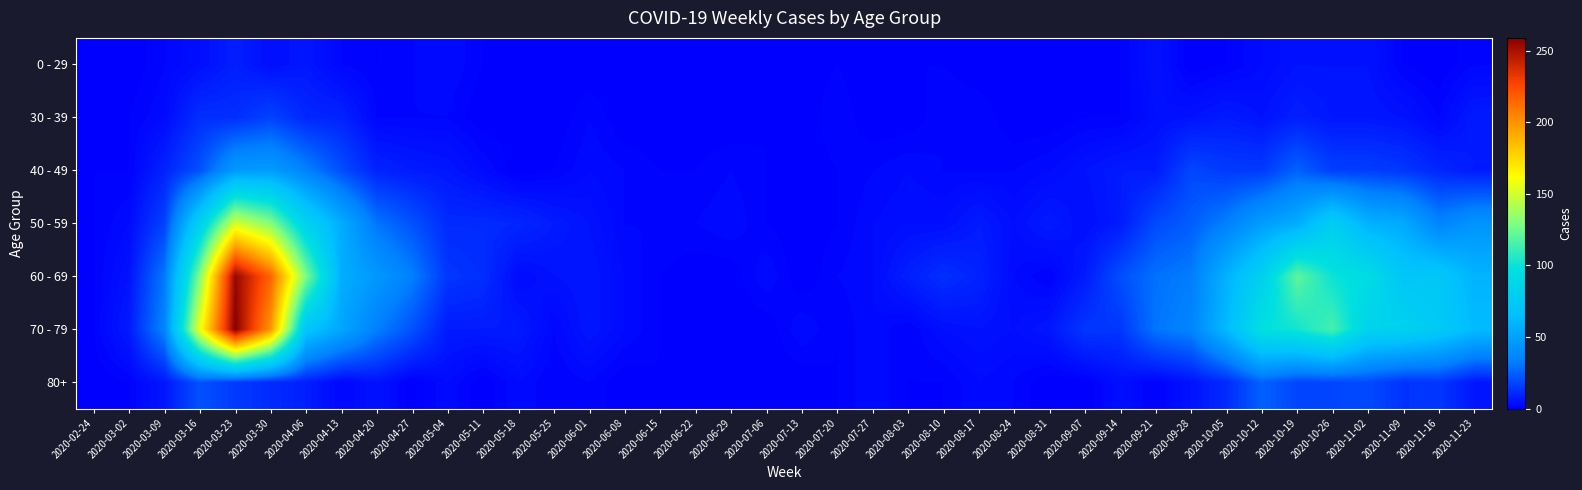

What is the greatest value displayed?

259